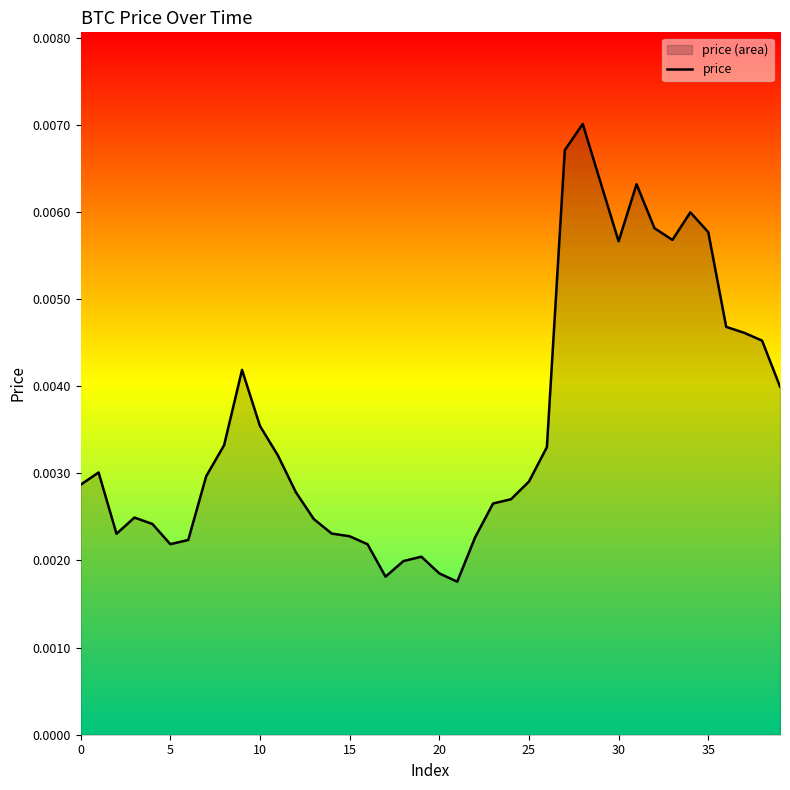

How many lines are shown in the chart?

1